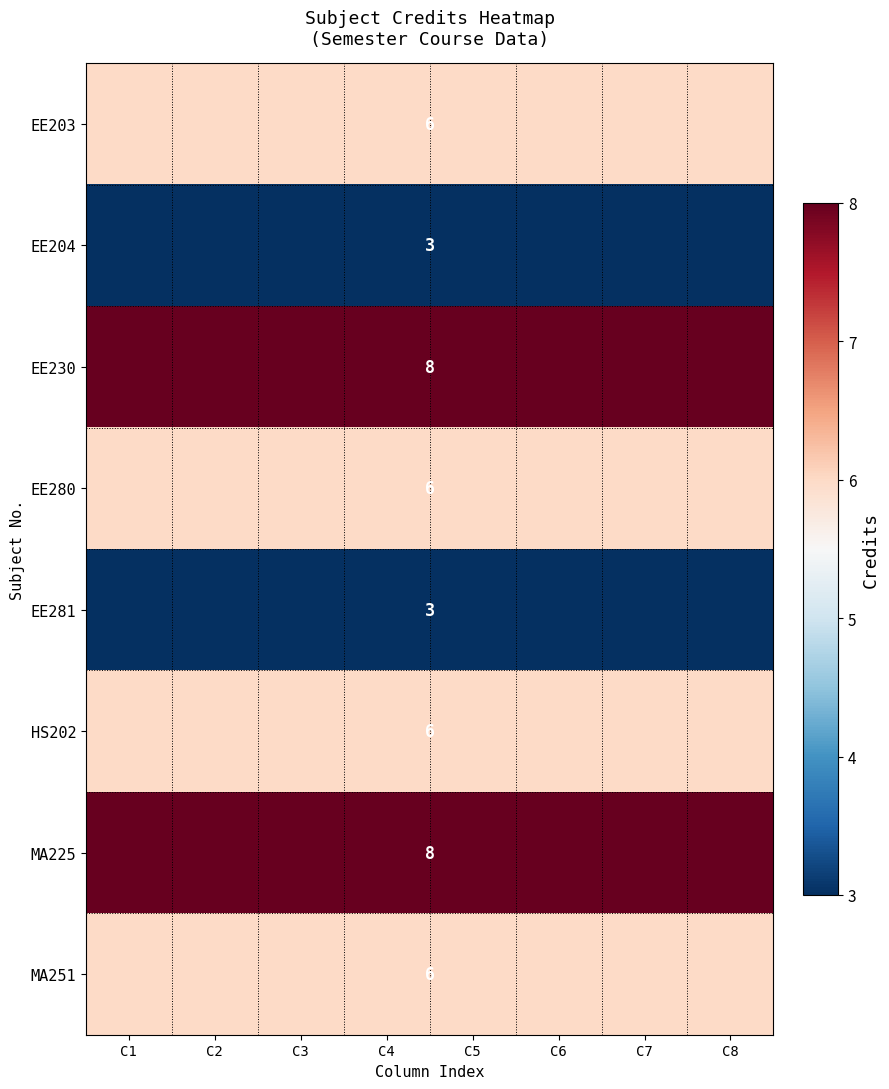

The EE204 series shows 1 at C4. True or false?

False